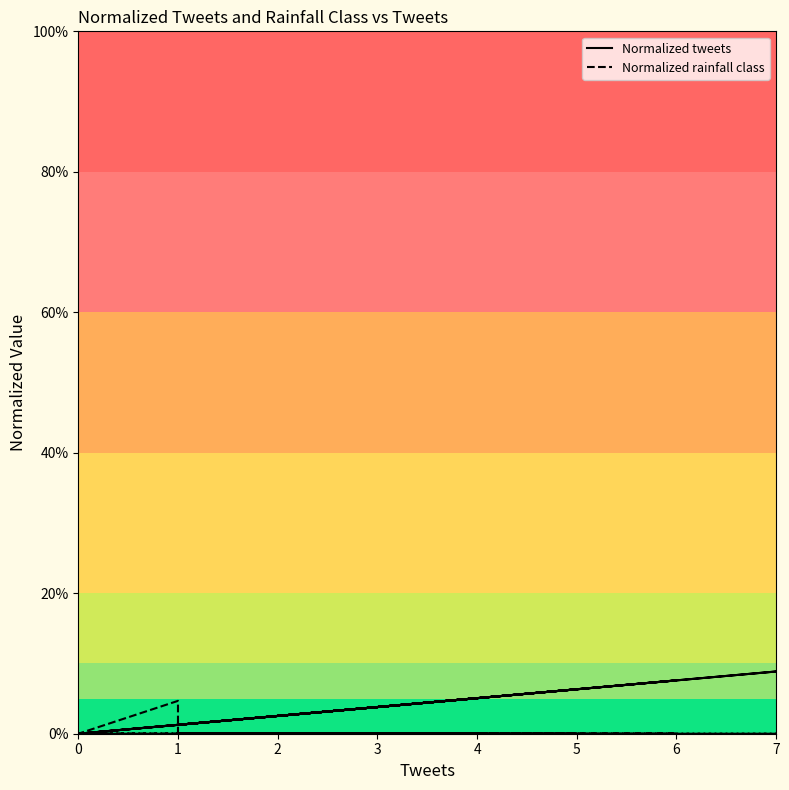

Rank the series by their maximum value, from highest to lowest.

Normalized tweets, Normalized rainfall class